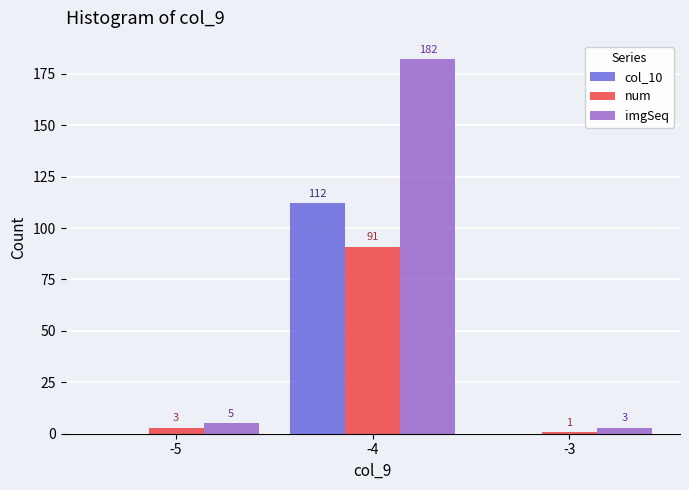

How many groups of bars are there?

3